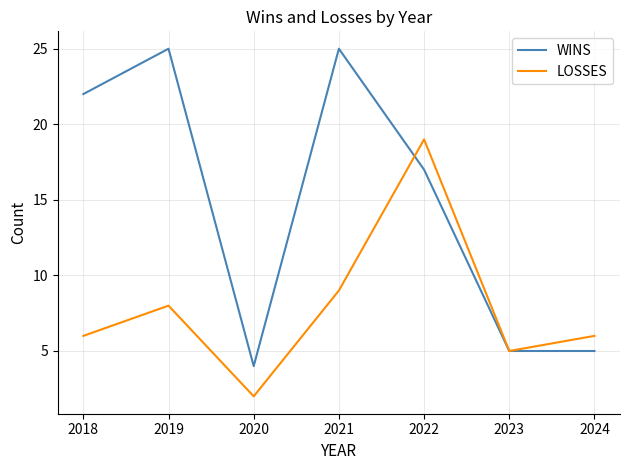

The WINS series shows 39 at 2021. True or false?

False